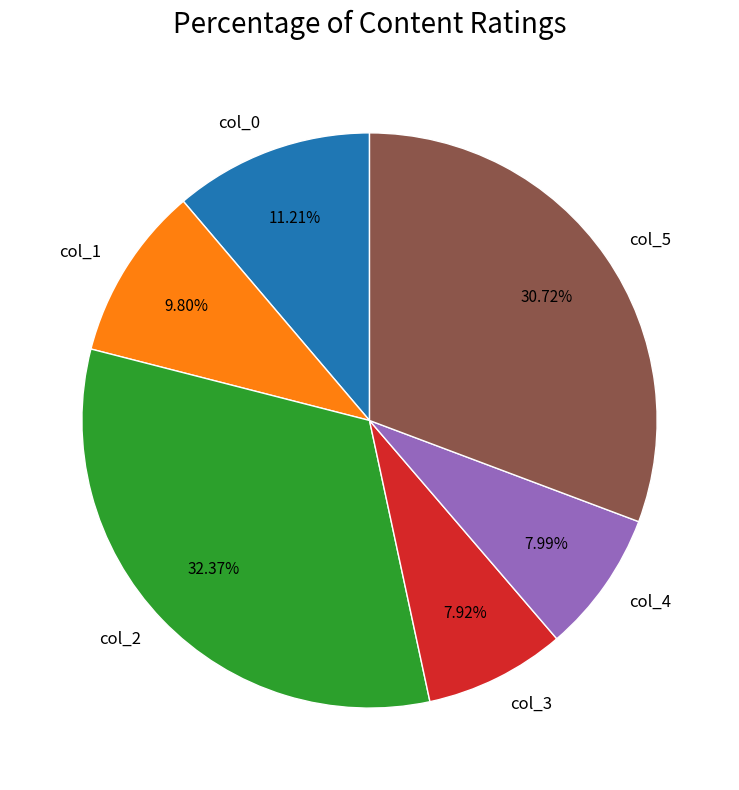

What is the largest slice in the pie chart?

col_2